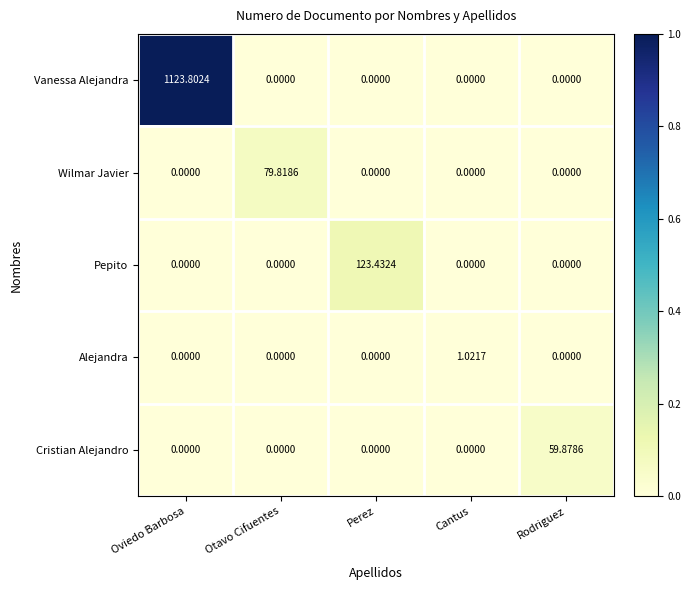

List the series in order of their peak value, highest first.

Vanessa Alejandra, Pepito, Wilmar Javier, Cristian Alejandro, Alejandra